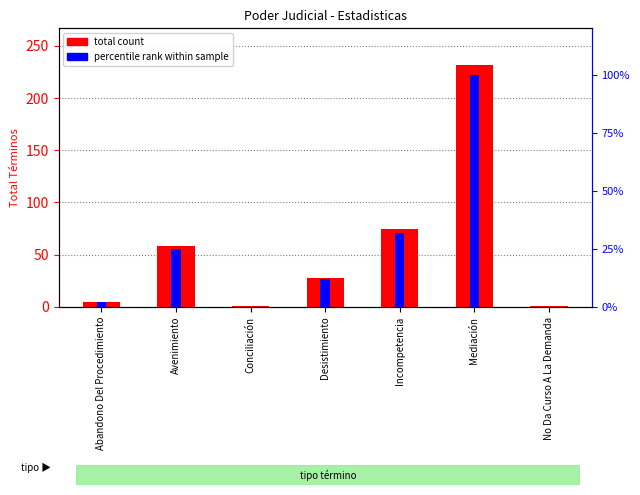

At how many categories does at least one series exceed 91?

1